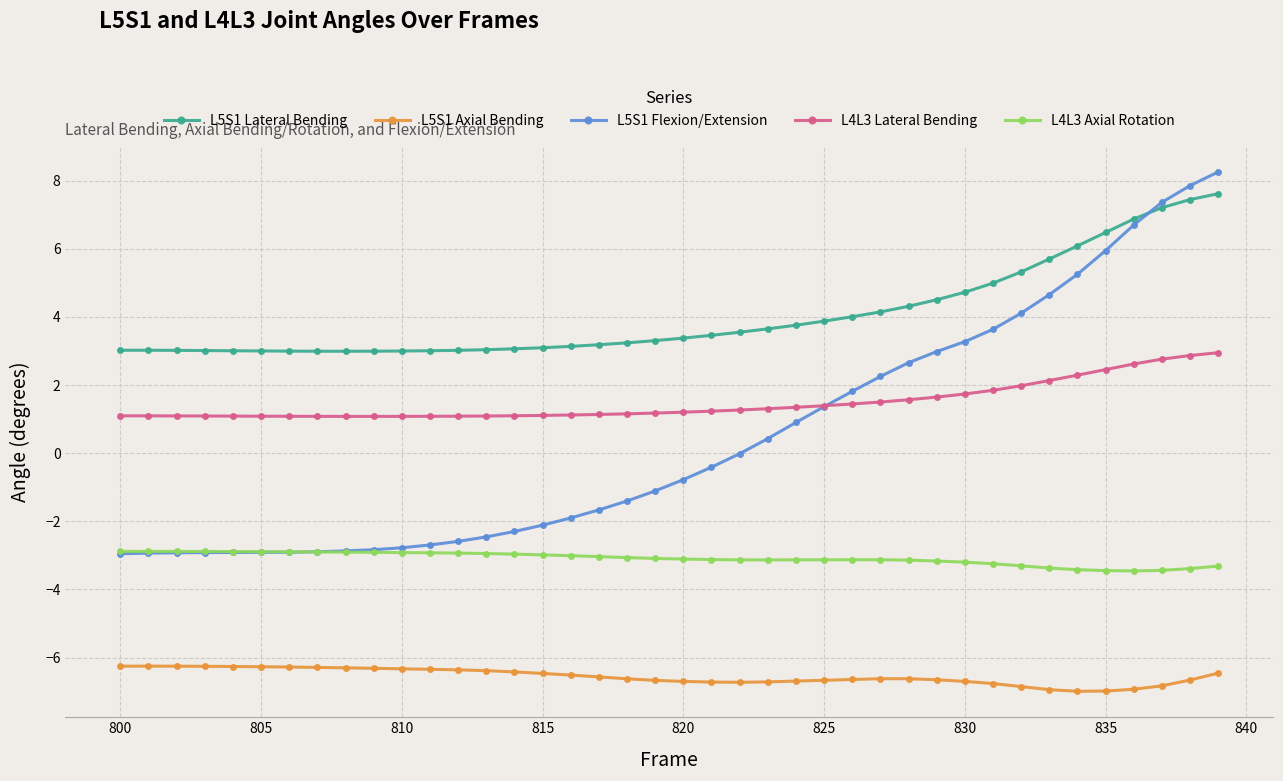

What are all the series names shown in the legend?

L5S1 Lateral Bending, L5S1 Axial Bending, L5S1 Flexion/Extension, L4L3 Lateral Bending, L4L3 Axial Rotation